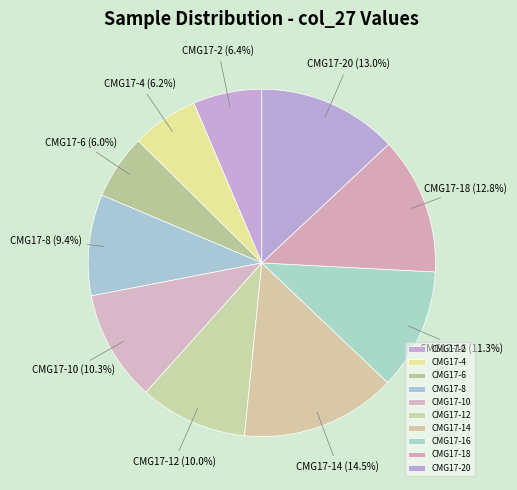

Which slice is the largest?

CMG17-14